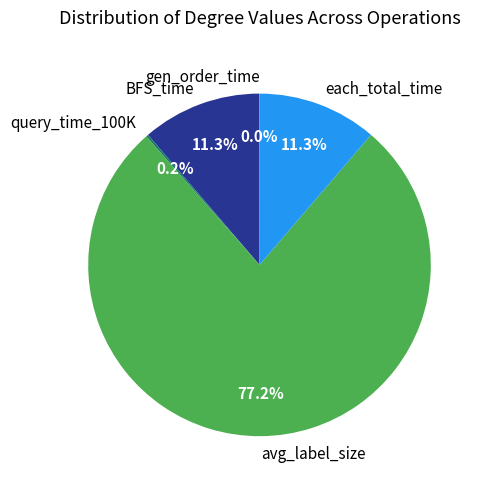

Does avg_label_size account for over 50% of the chart?

Yes